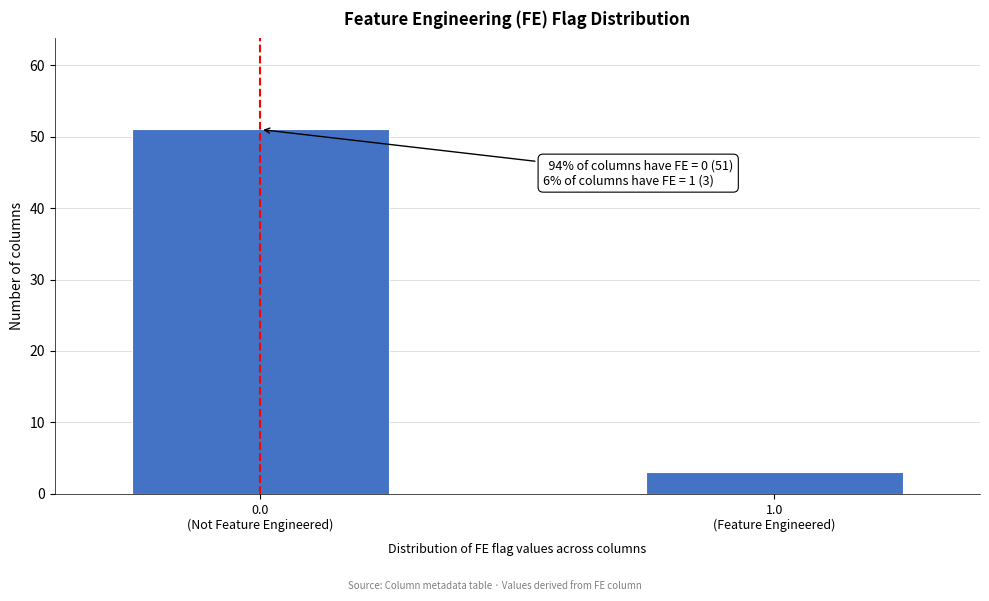

Reading left to right, transcribe all the data shown in this chart.

51	3